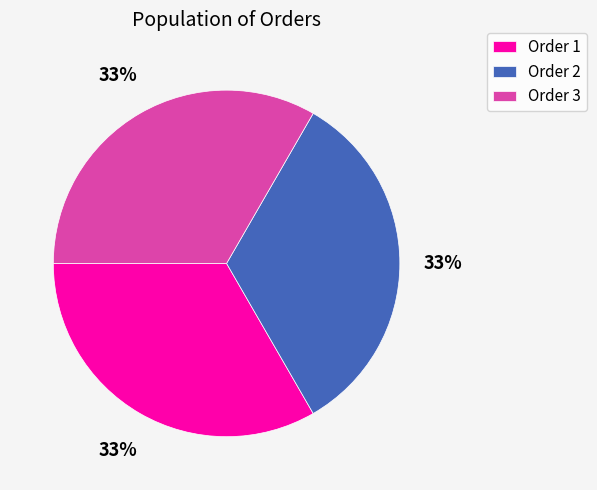

How many segments does this pie chart have?

3